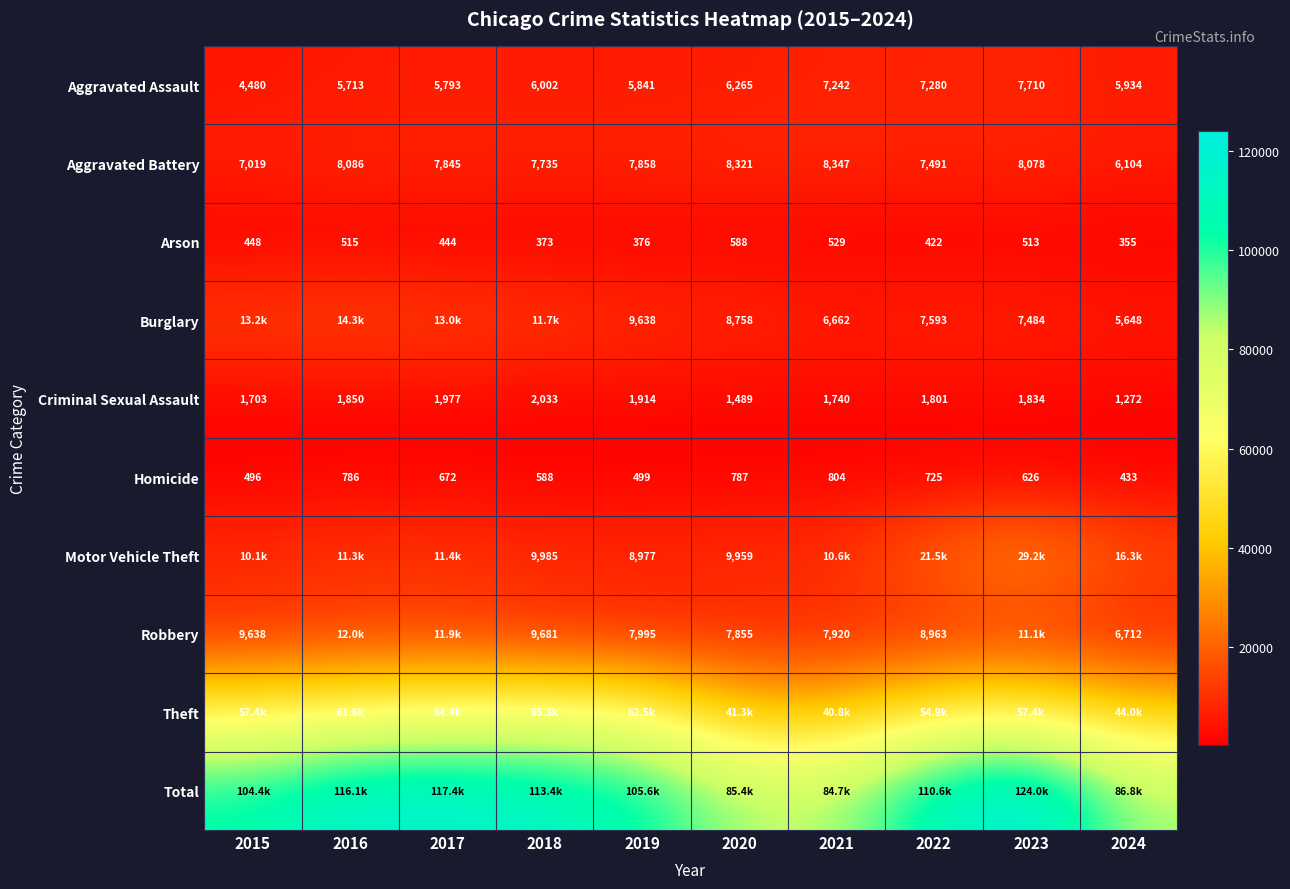

Rank the categories by Aggravated Battery value from lowest to highest.

2024, 2015, 2022, 2018, 2017, 2019, 2023, 2016, 2020, 2021